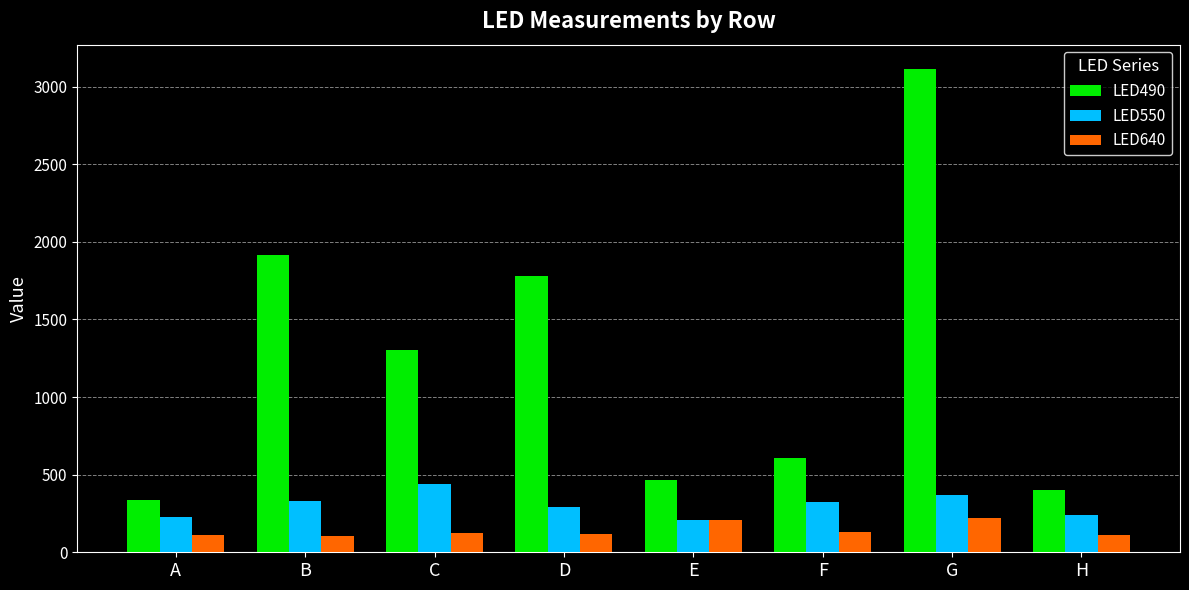

What is the value of the LED550 bar at the 1st from the left?

228